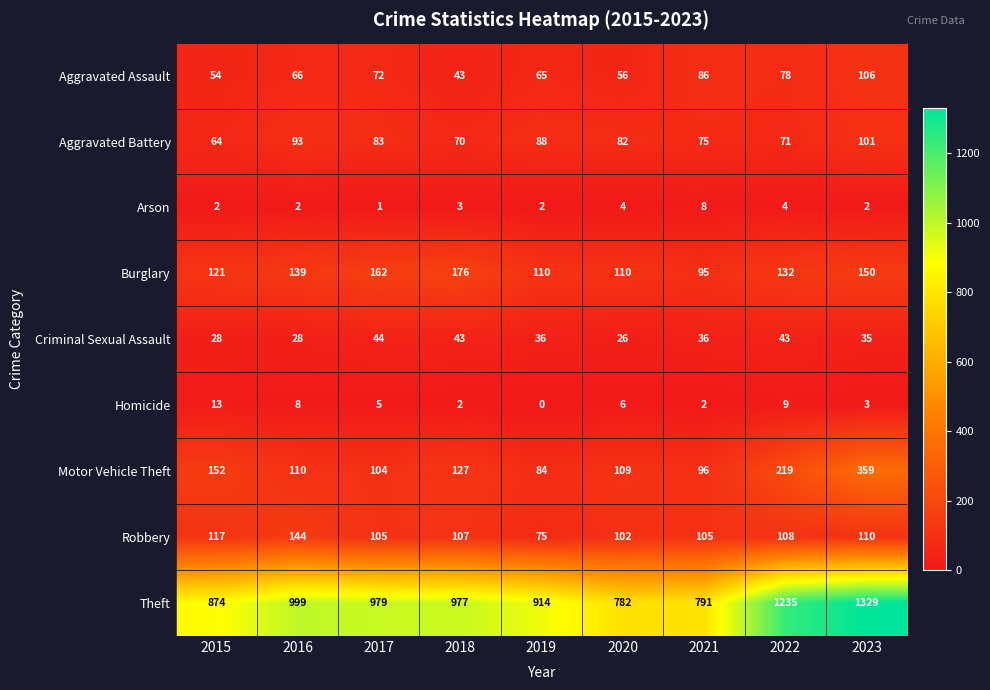

Which series has the widest spread of values?

Theft